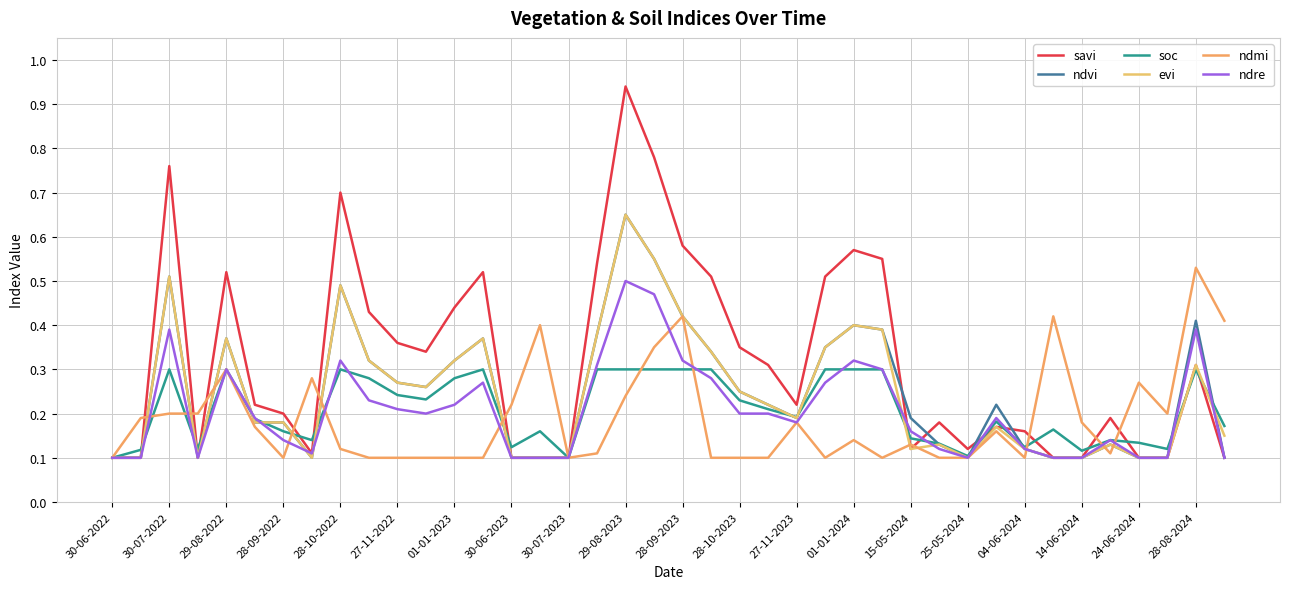

Does the chart display data point markers on the line(s)?

No